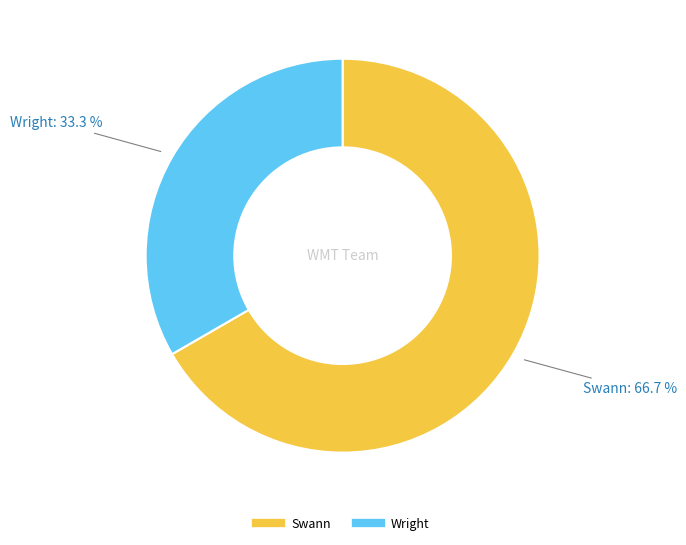

Count the number of slices in the pie.

2